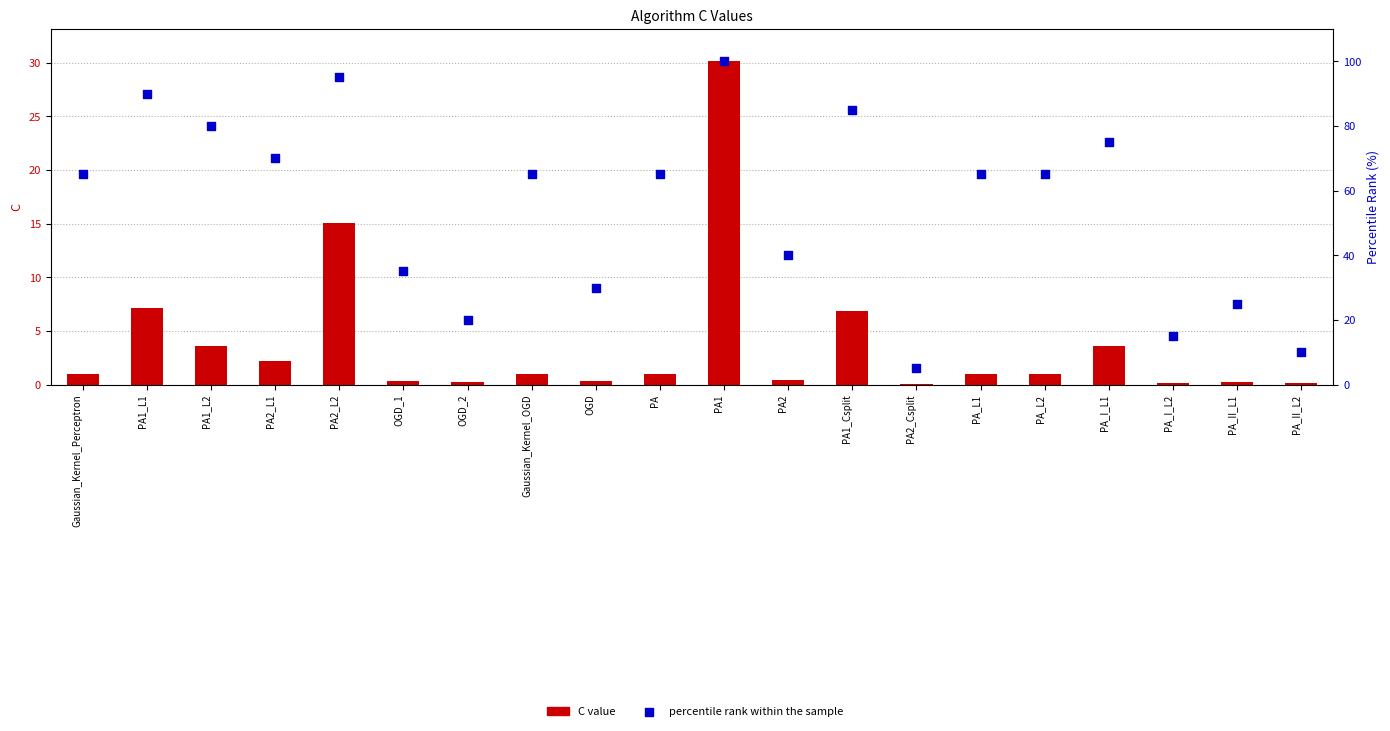

At how many categories does at least one series exceed 17?

17